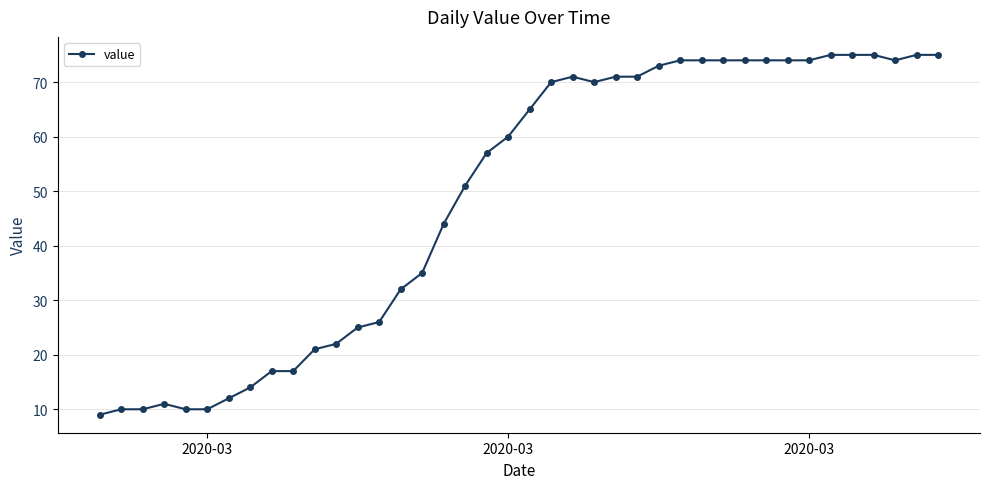

True or false: there are more than 1 points higher than both neighbors.

True